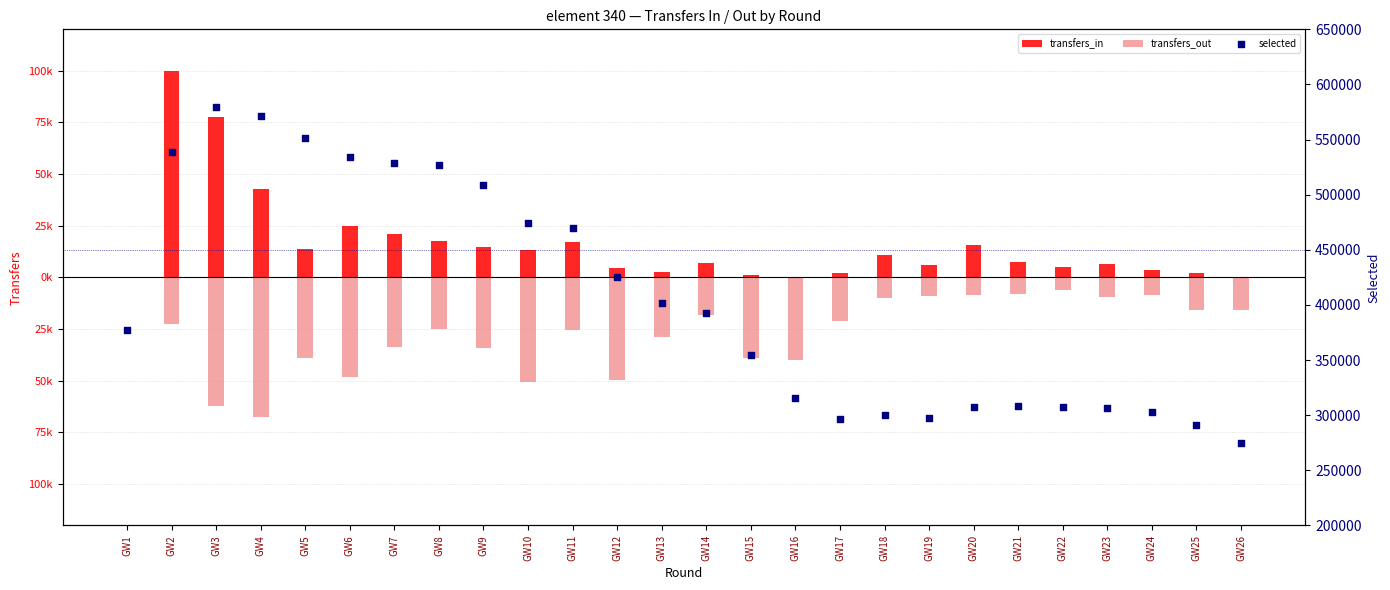

Which series reaches the maximum Y coordinate?

selected